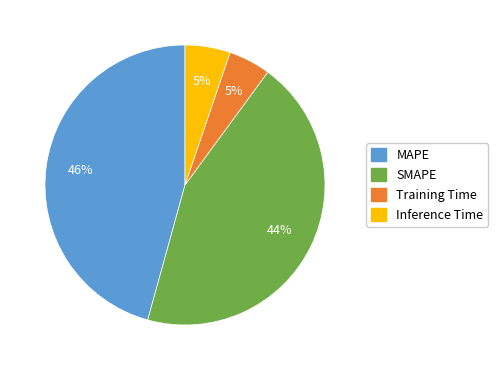

The MAPE slice represents 46% of the pie. True or false?

True